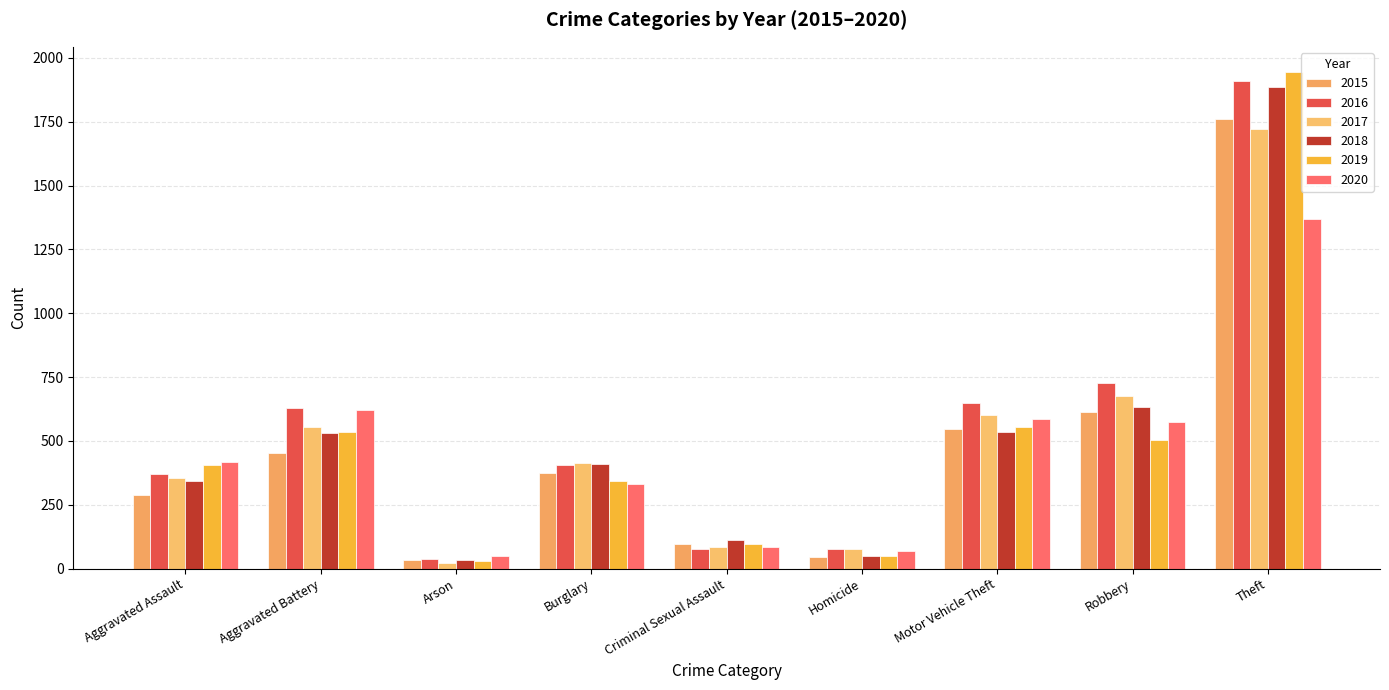

Is it true that 2019 equals 691 at Robbery?

False